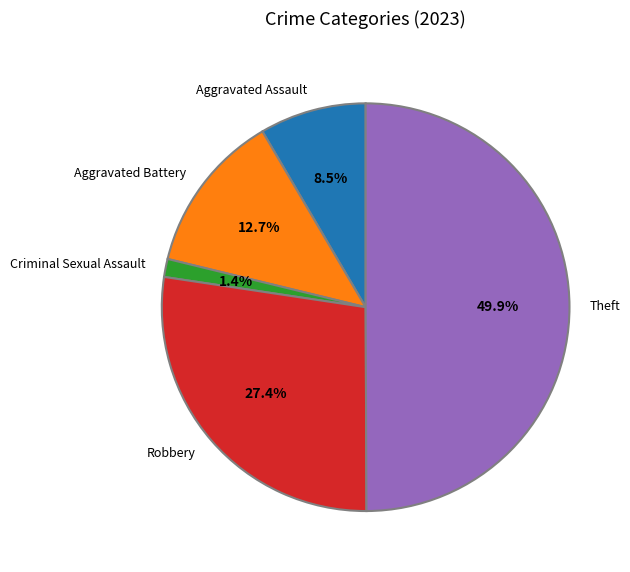

To the nearest percent, what percentage of the pie is Aggravated Battery?

13%